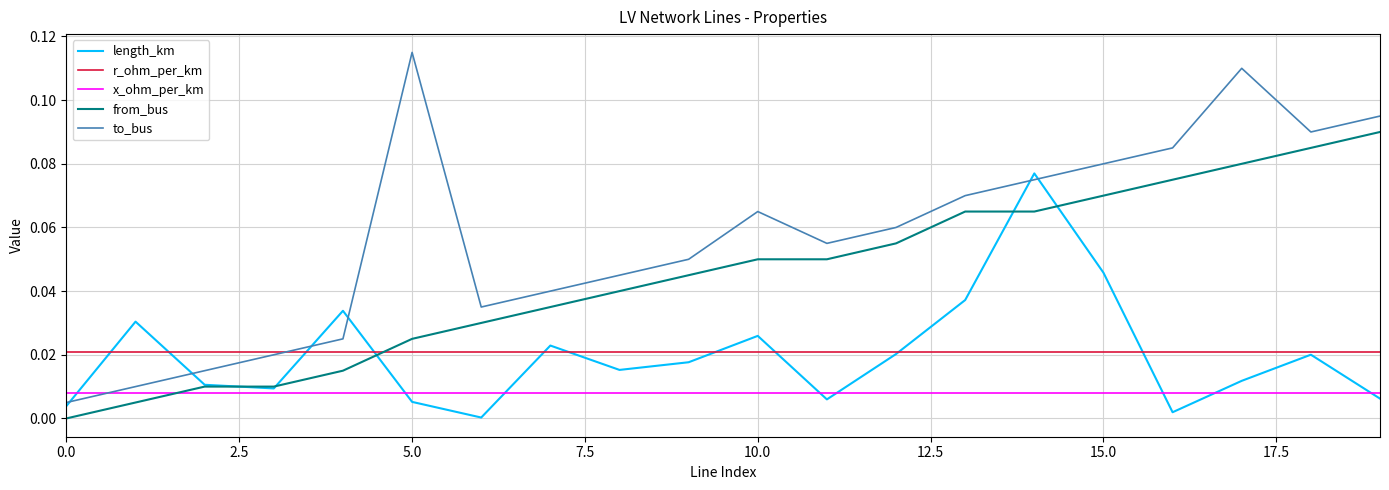

Which series has the largest range (max minus min)?

to_bus